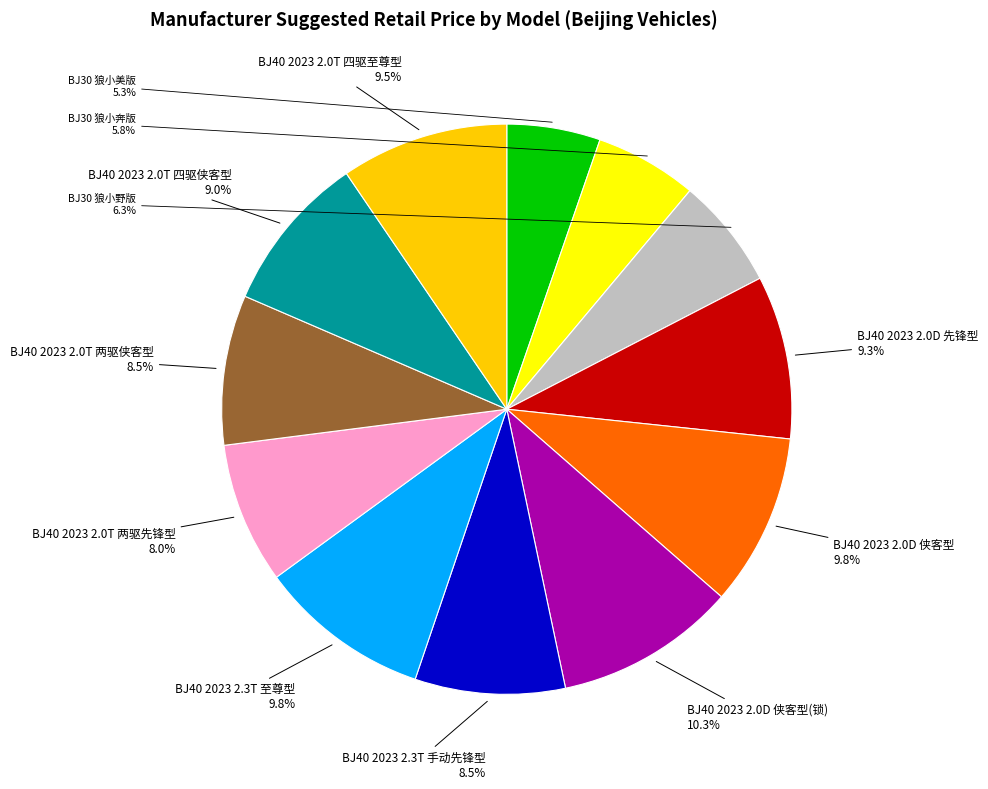

Is there any slice that represents more than half of the pie?

No